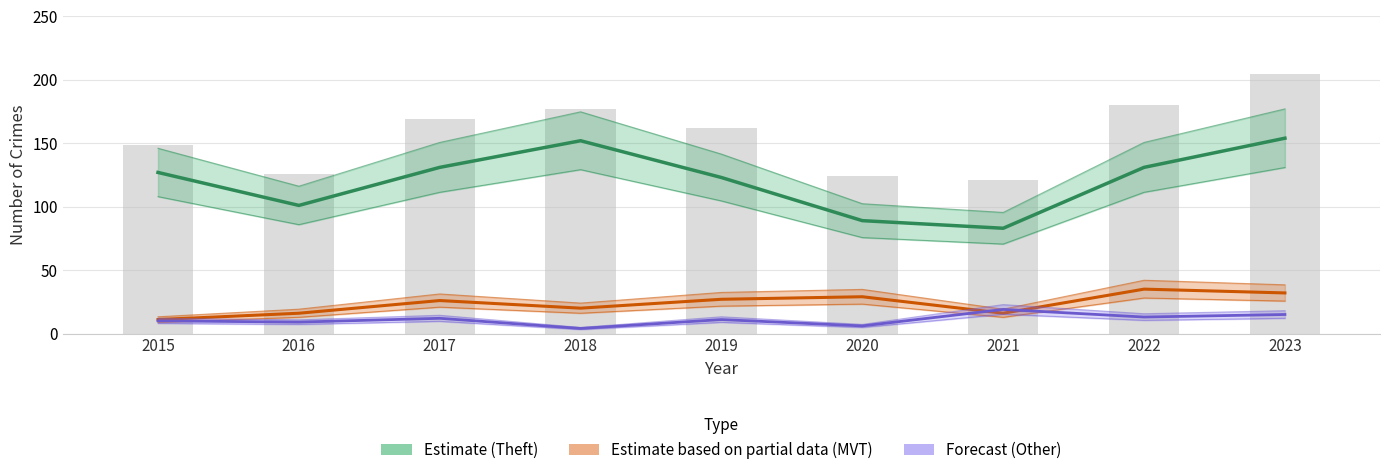

Reading left to right, what are all the values shown in this chart?

Theft (Estimate): 127	101	131	152	123	89	83	131	154
Motor Vehicle Theft (Partial): 11	16	26	20	27	29	16	35	32
Other Crimes (Forecast): 10	9	12	4	11	6	19	13	15